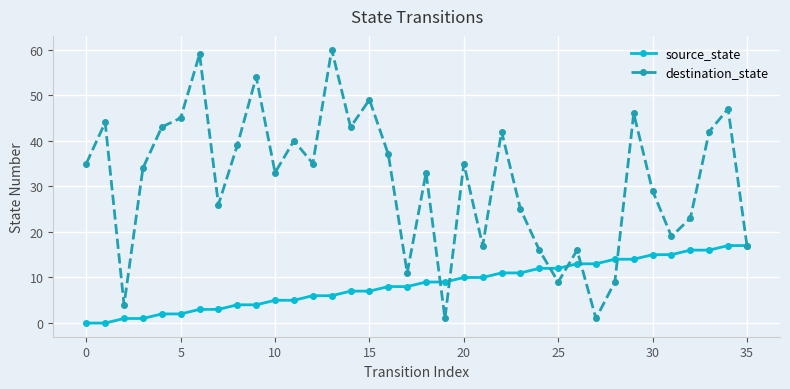

In destination_state, how many points are lower than both neighbors (excluding endpoints)?

11